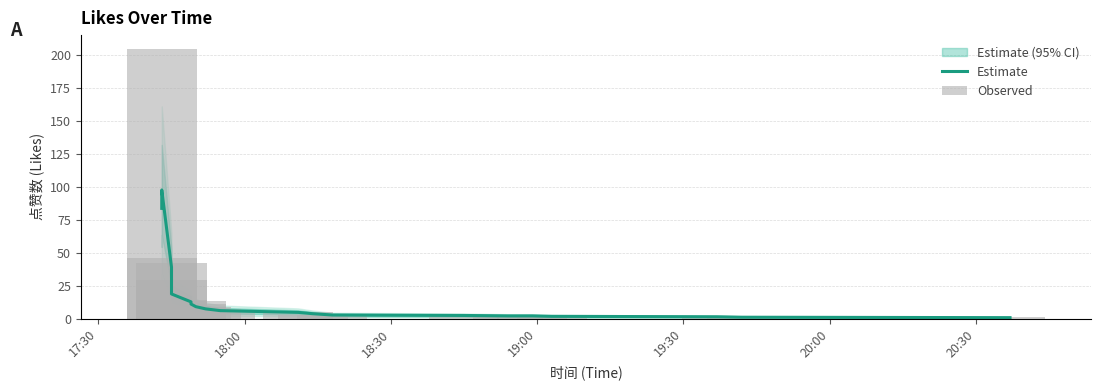

The Estimate series shows 14.8 at 19:00. True or false?

False